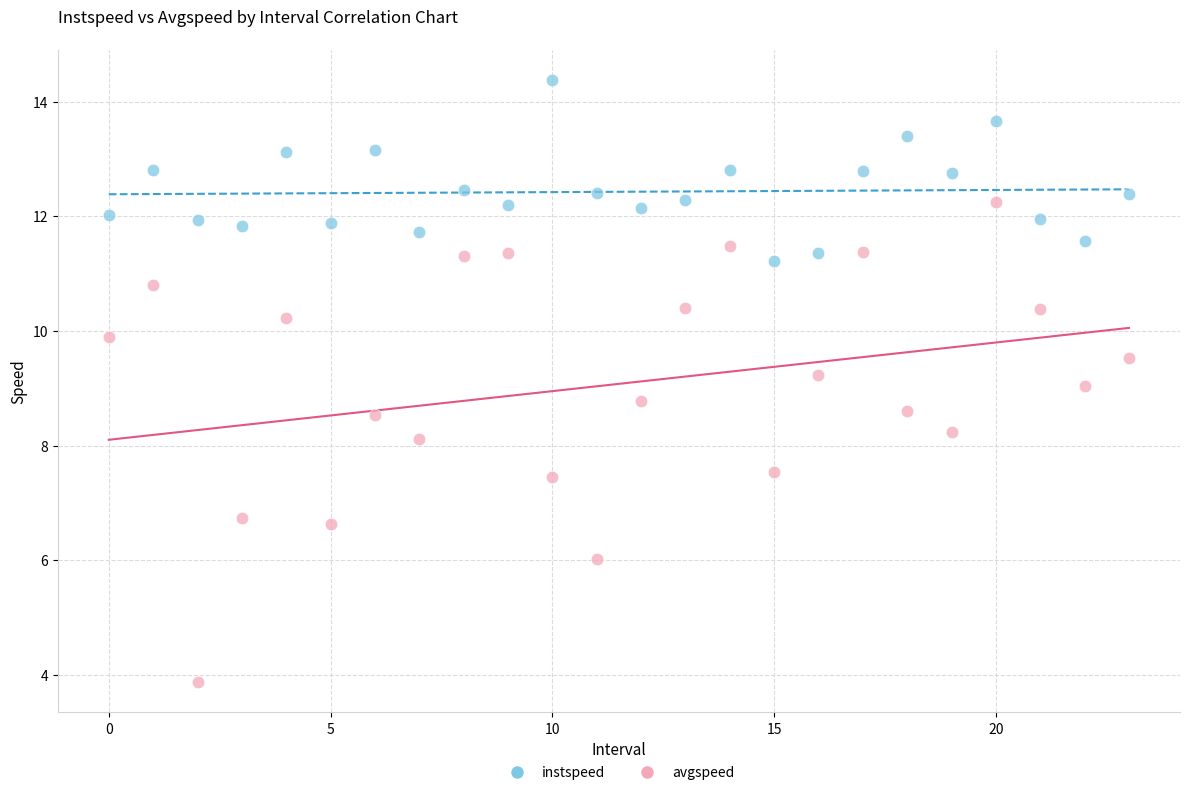

Across all data points, what is the range of Y values (max minus min)?

10.5